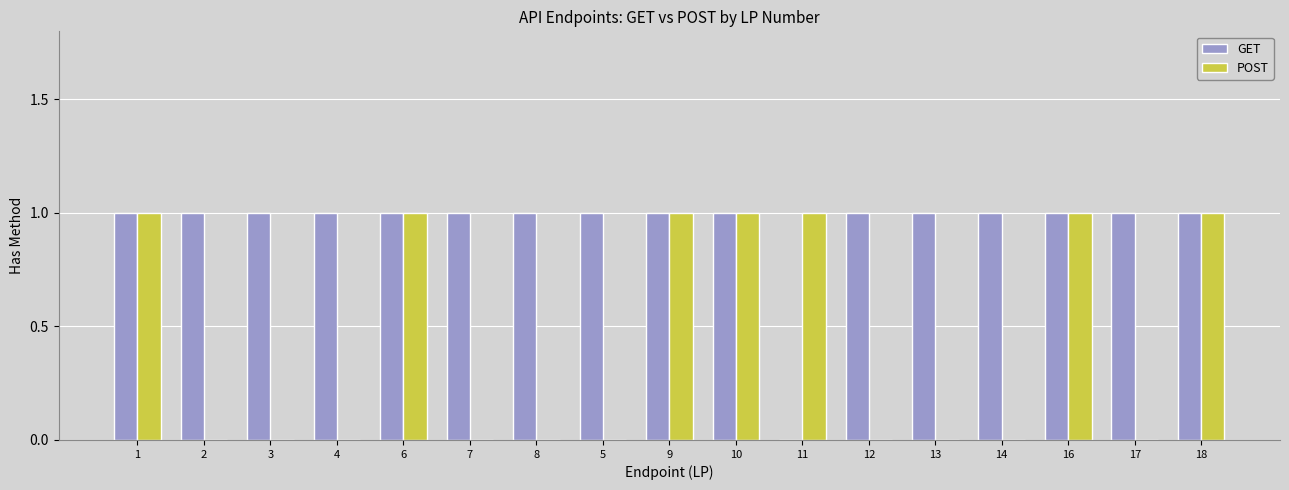

The GET series shows 1 at 8. True or false?

True